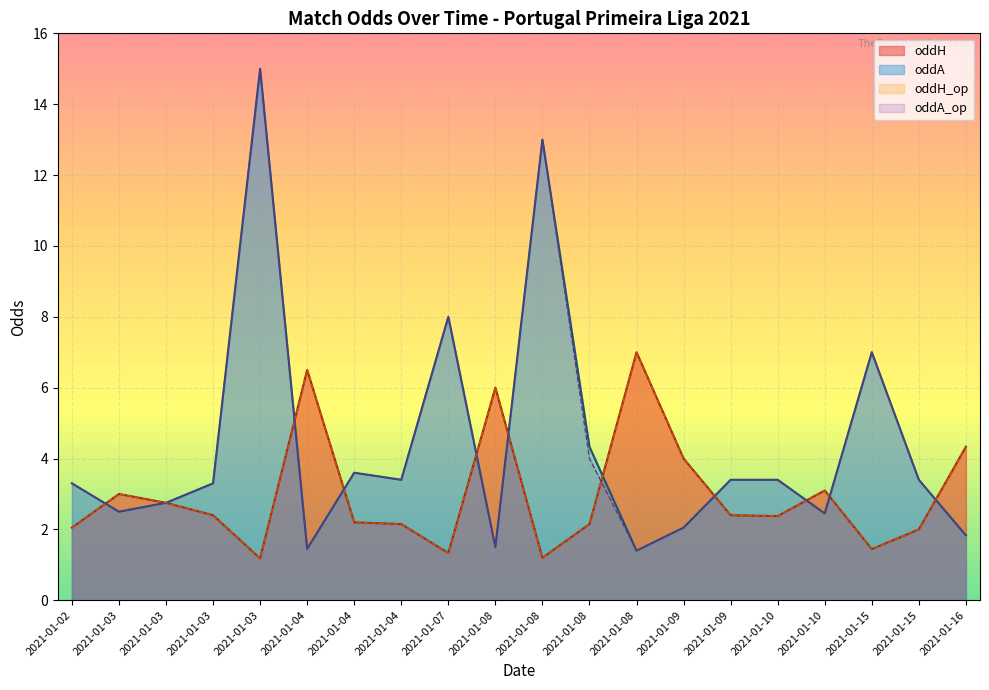

What is the minimum value shown in the chart?

1.2